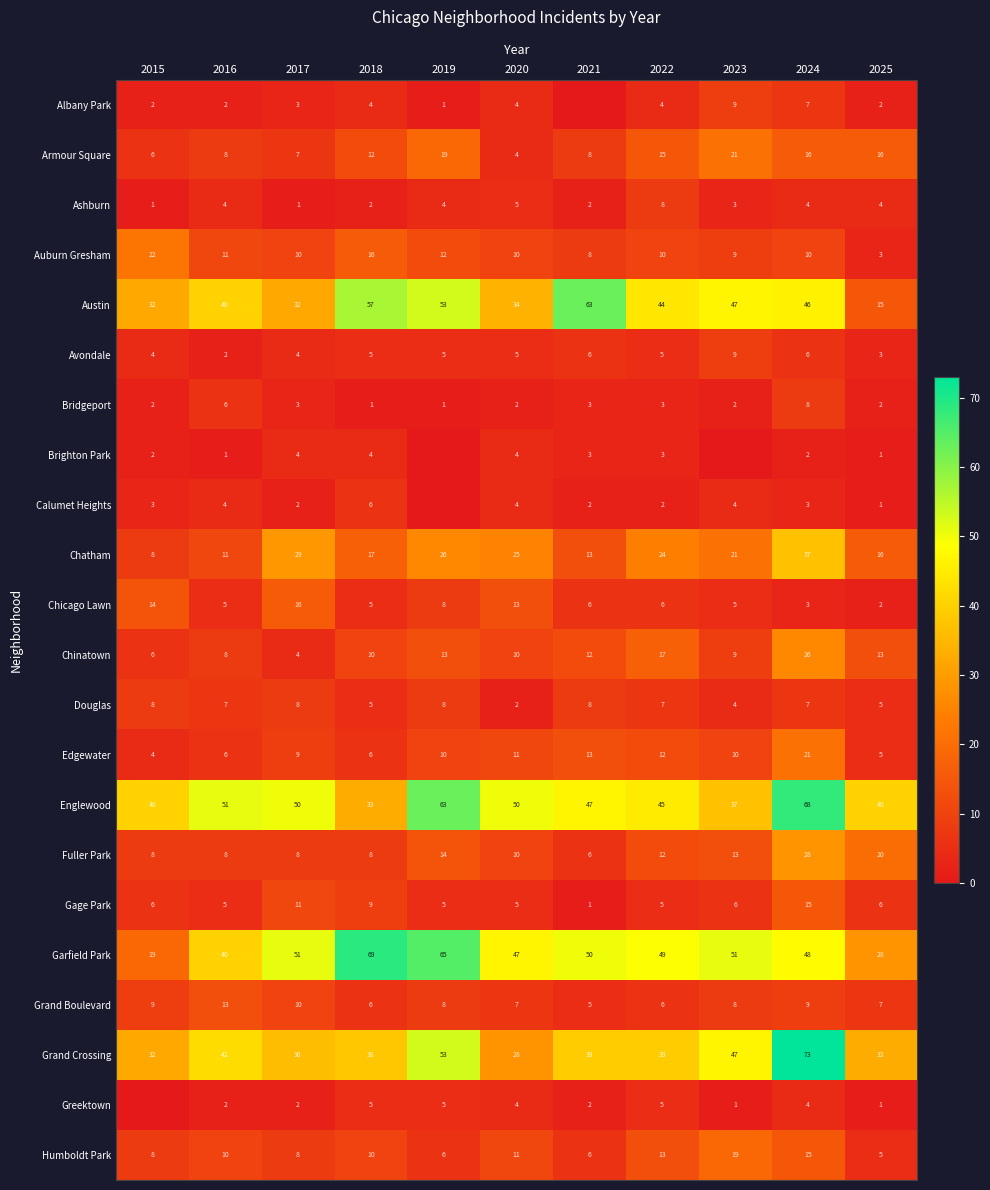

How many data points in Ashburn are less than 4?

5